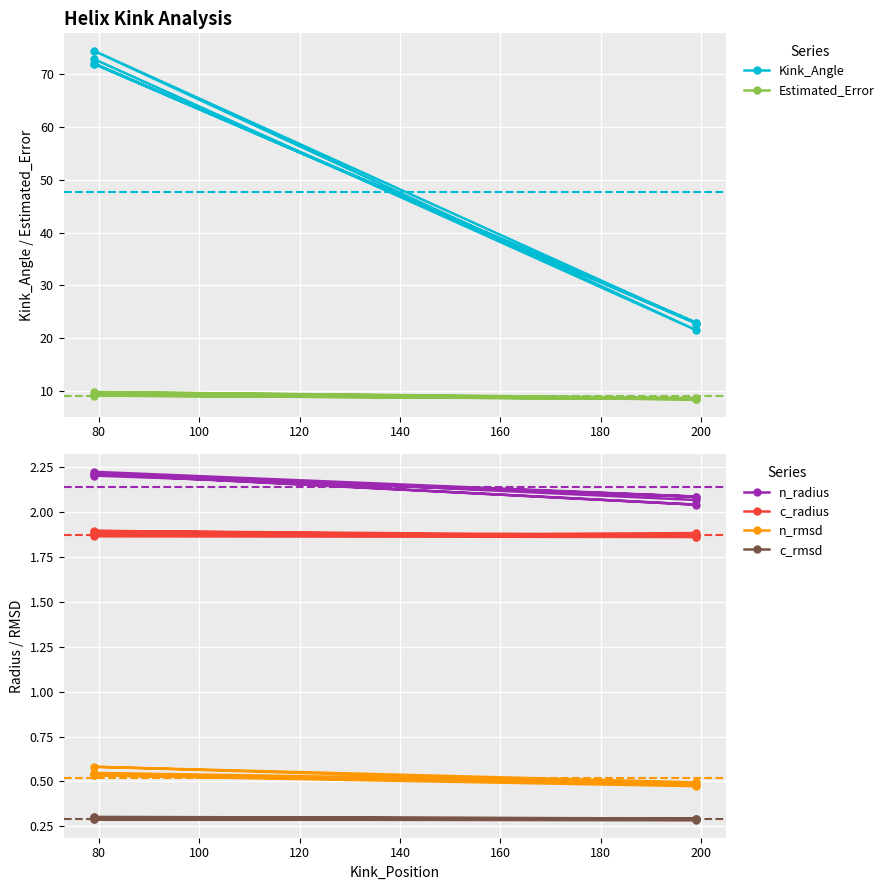

What is the value of the c_rmsd point at the 5th from the left?

0.3